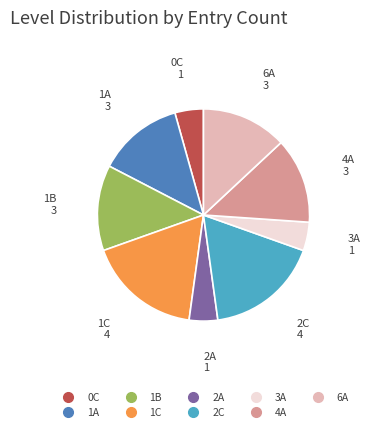

What is the ratio of the value at 1B to the value at 3A?

3.0